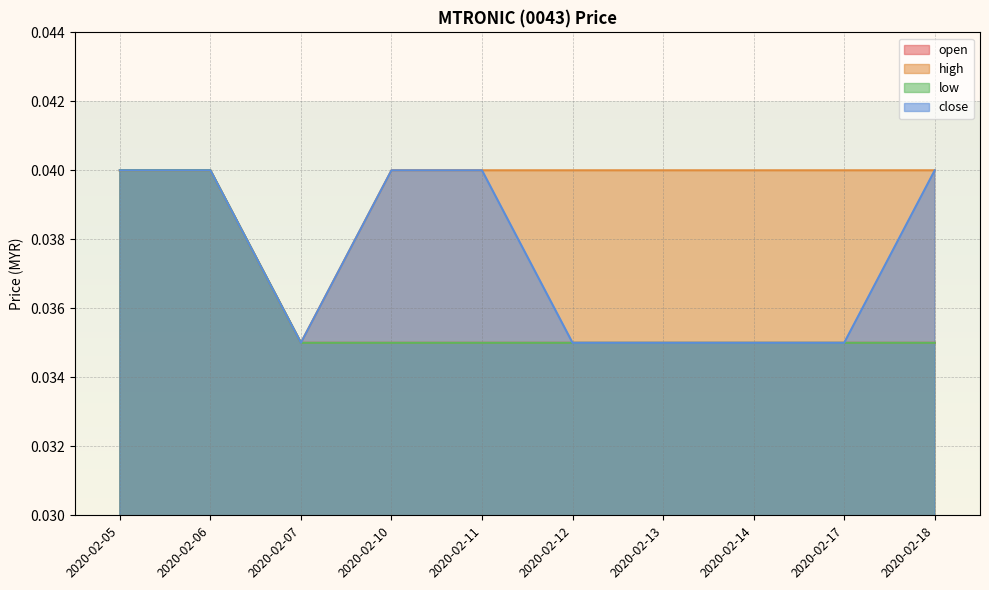

Is the value of close at 2020-02-17 greater than the value of high at 2020-02-10?

No